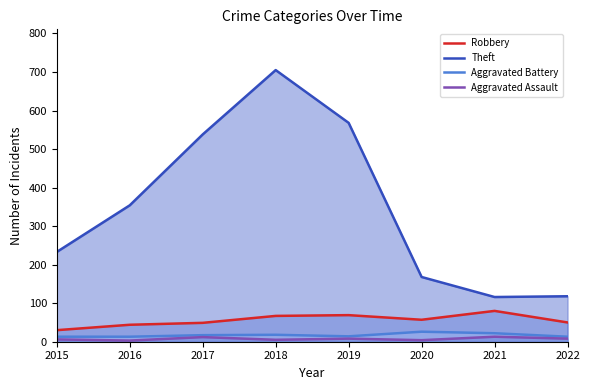

List the labels in order of Aggravated Assault value, smallest first.

2016, 2020, 2018, 2015, 2019, 2022, 2017, 2021